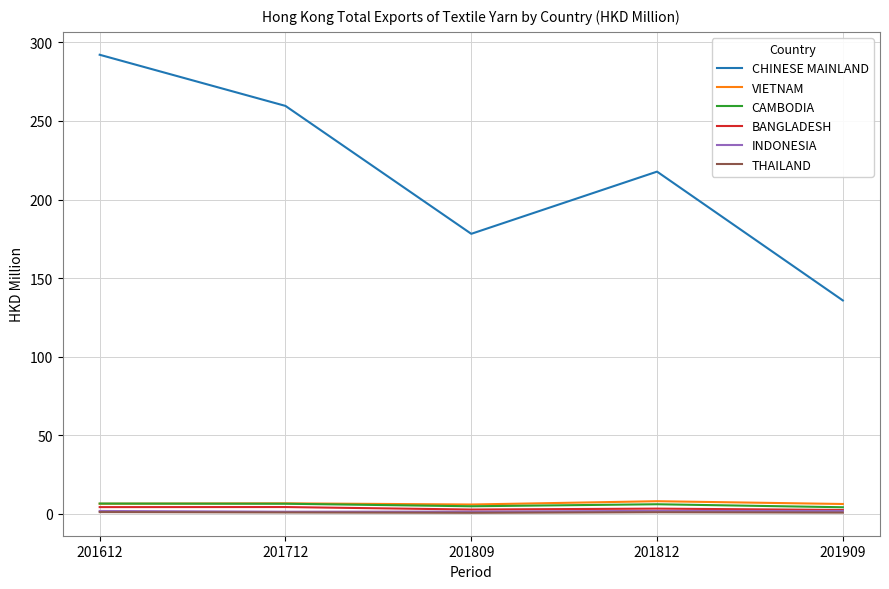

Which series has the widest spread of values?

CHINESE MAINLAND